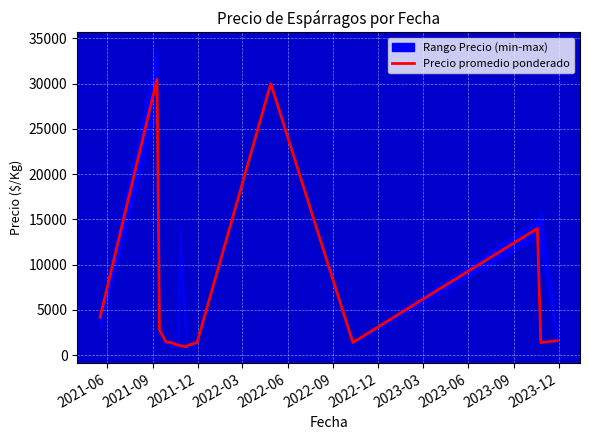

What is the minimum value for Precio promedio ponderado?

933